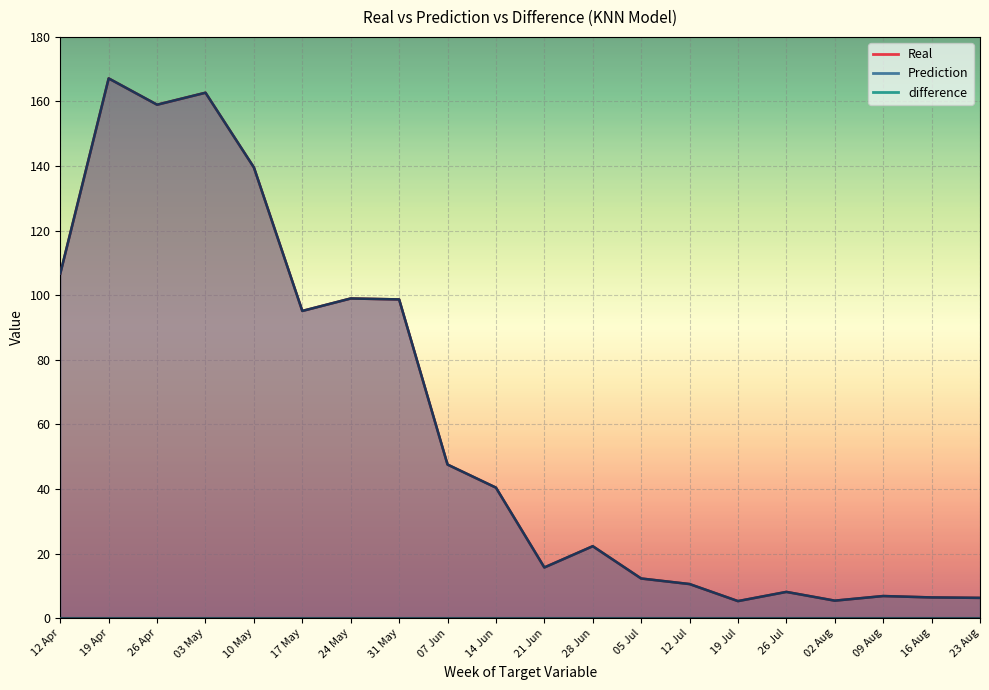

What is the total value across all series at 12 Apr?

213.4